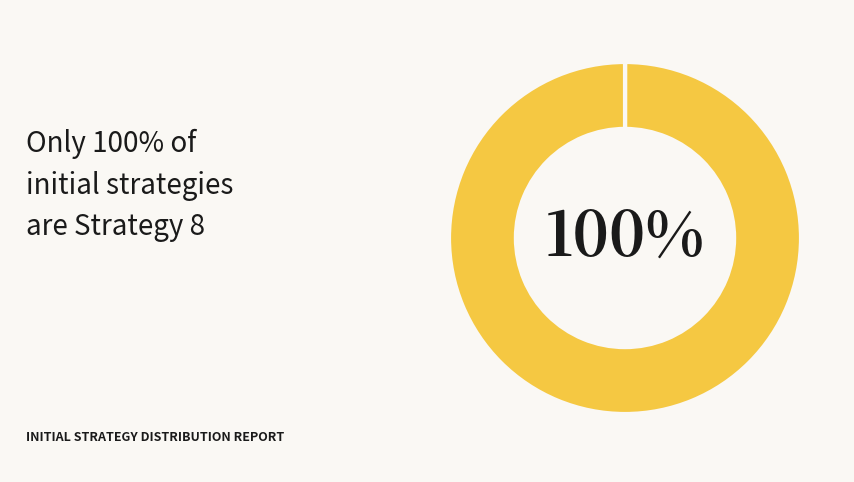

To the nearest percent, what is the difference between the largest and smallest slice percentages?

100%